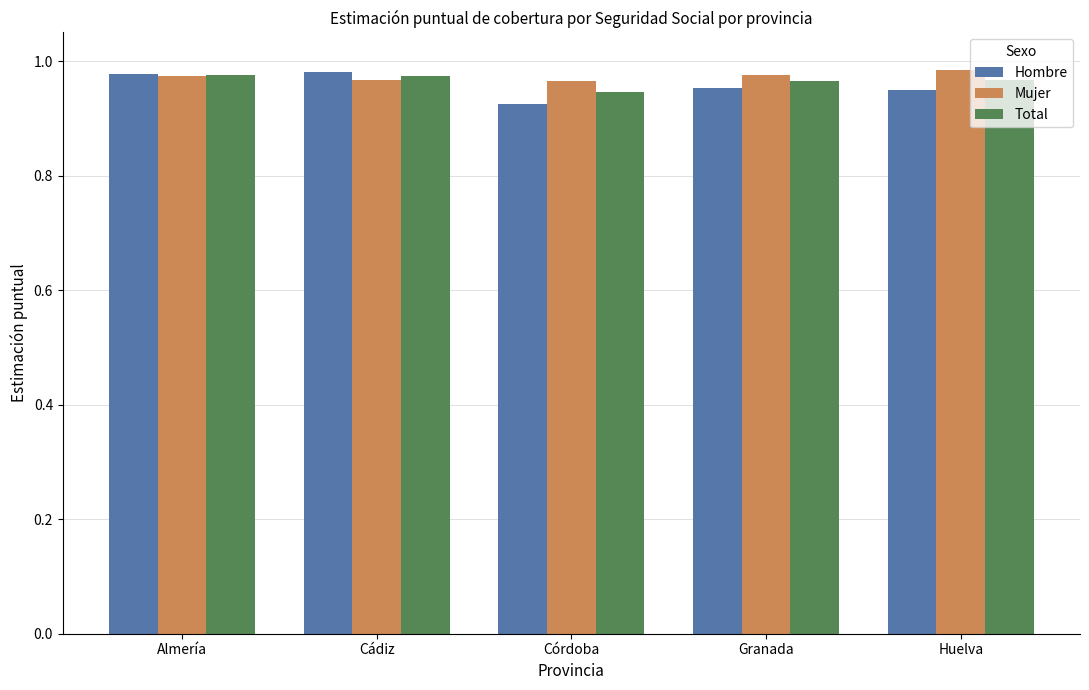

Which series changed the most between Córdoba and Granada?

Hombre